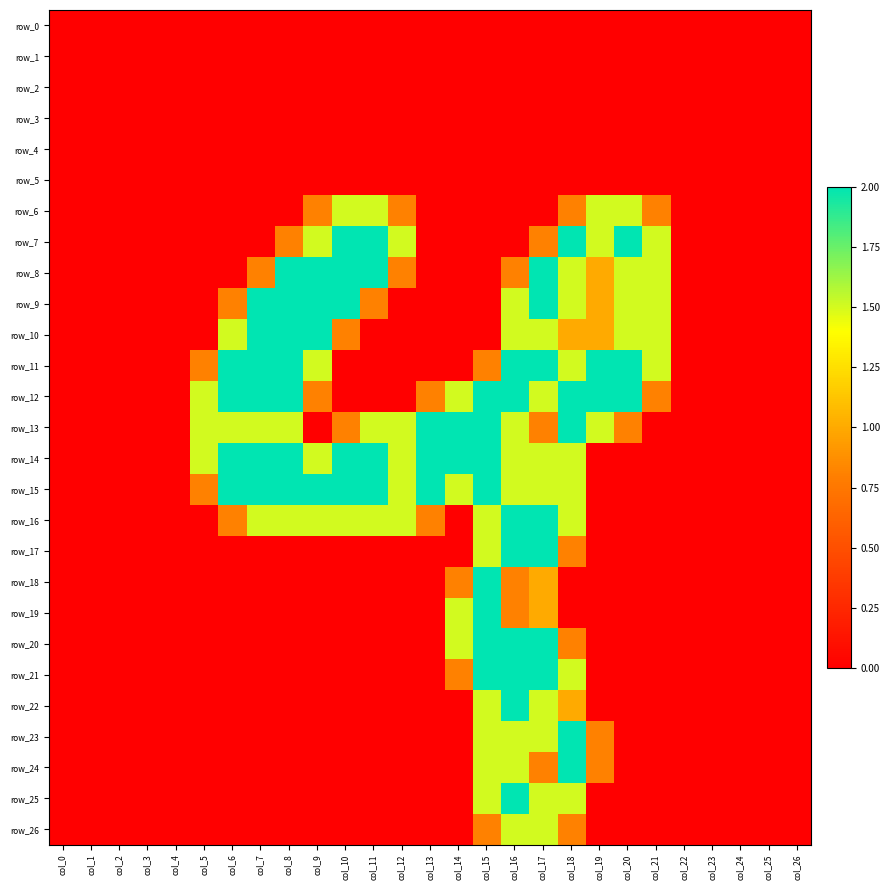

How many data points does each series have?

27